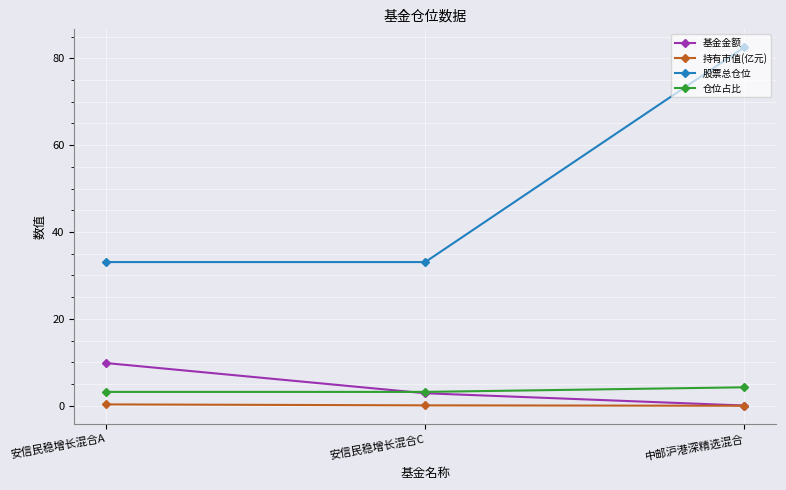

What is the maximum value shown in the chart?

82.5